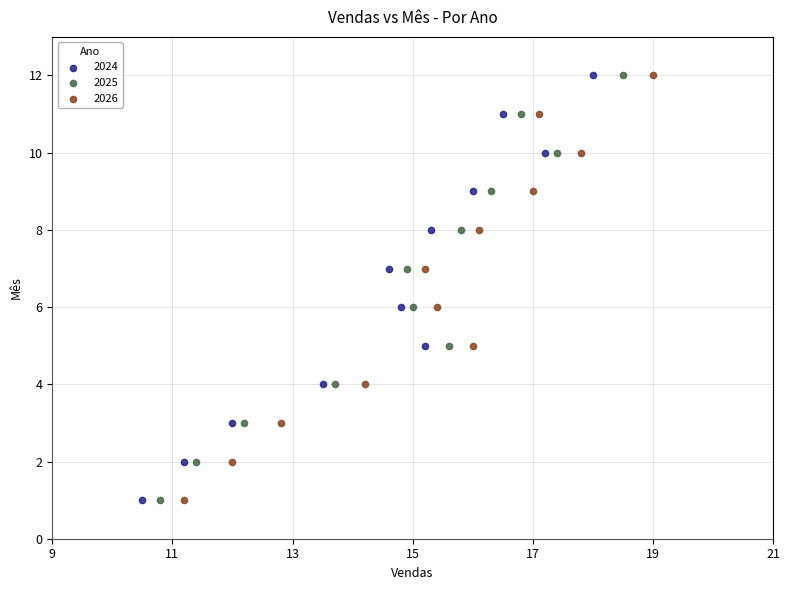

What are all the series names shown in the legend?

2024, 2025, 2026